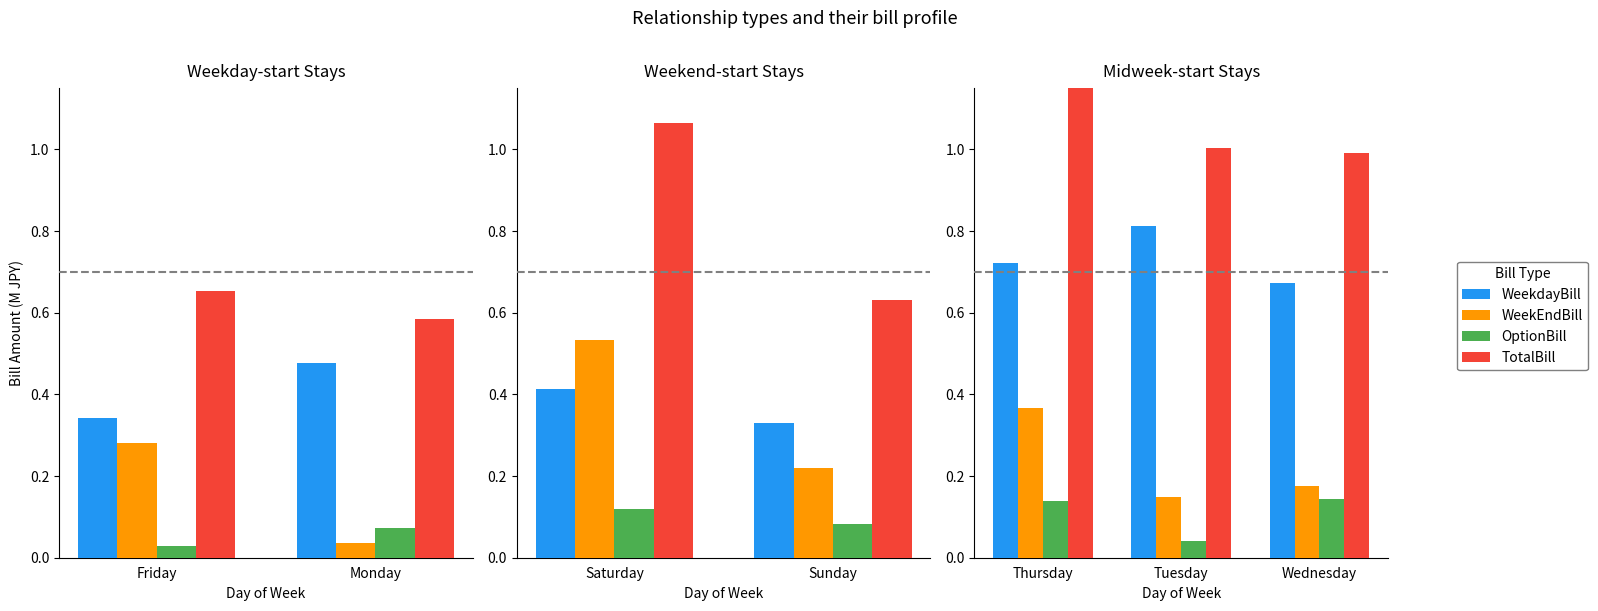

What is the average value of the WeekEndBill series?

0.2